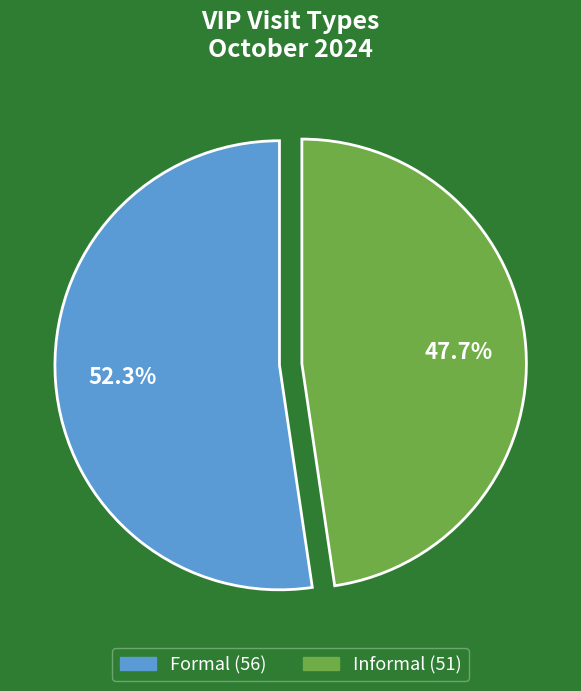

Rank the categories by value from highest to lowest.

Formal, Informal